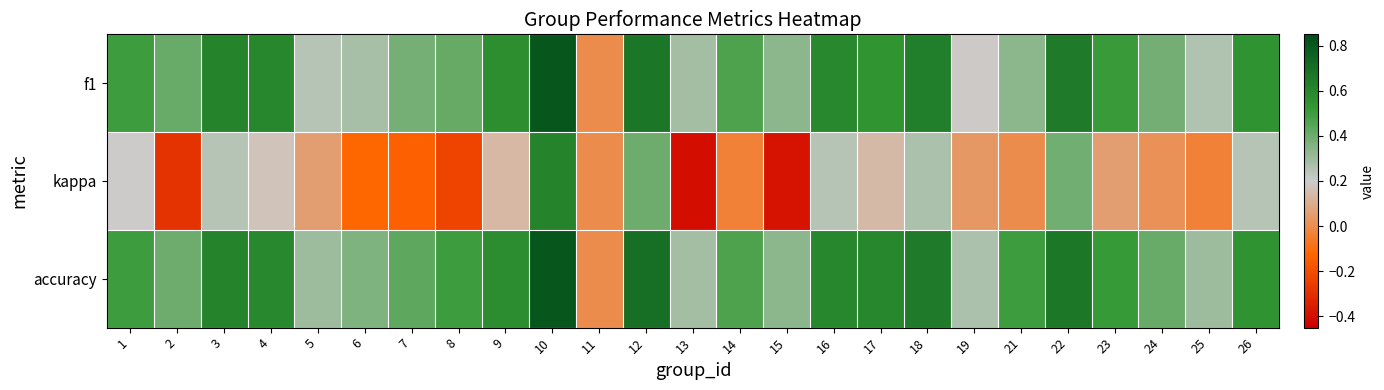

What is the maximum value shown in the chart?

0.8